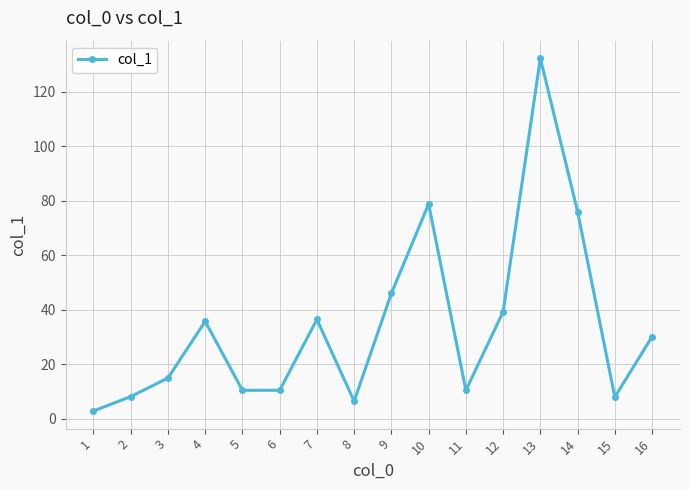

Which label corresponds to the smallest value in the chart?

1